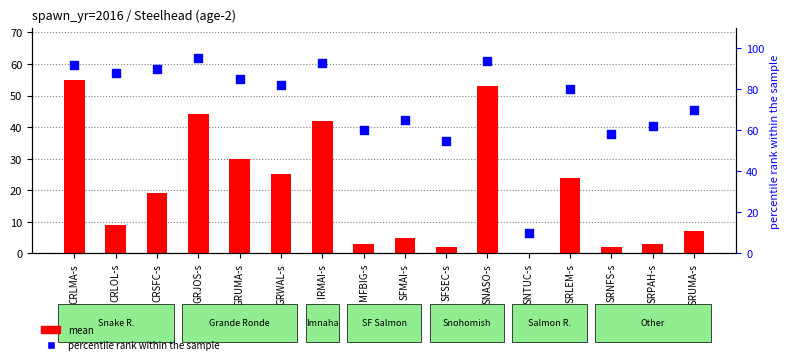

What is the total value across all series at CRLMA-s?

147